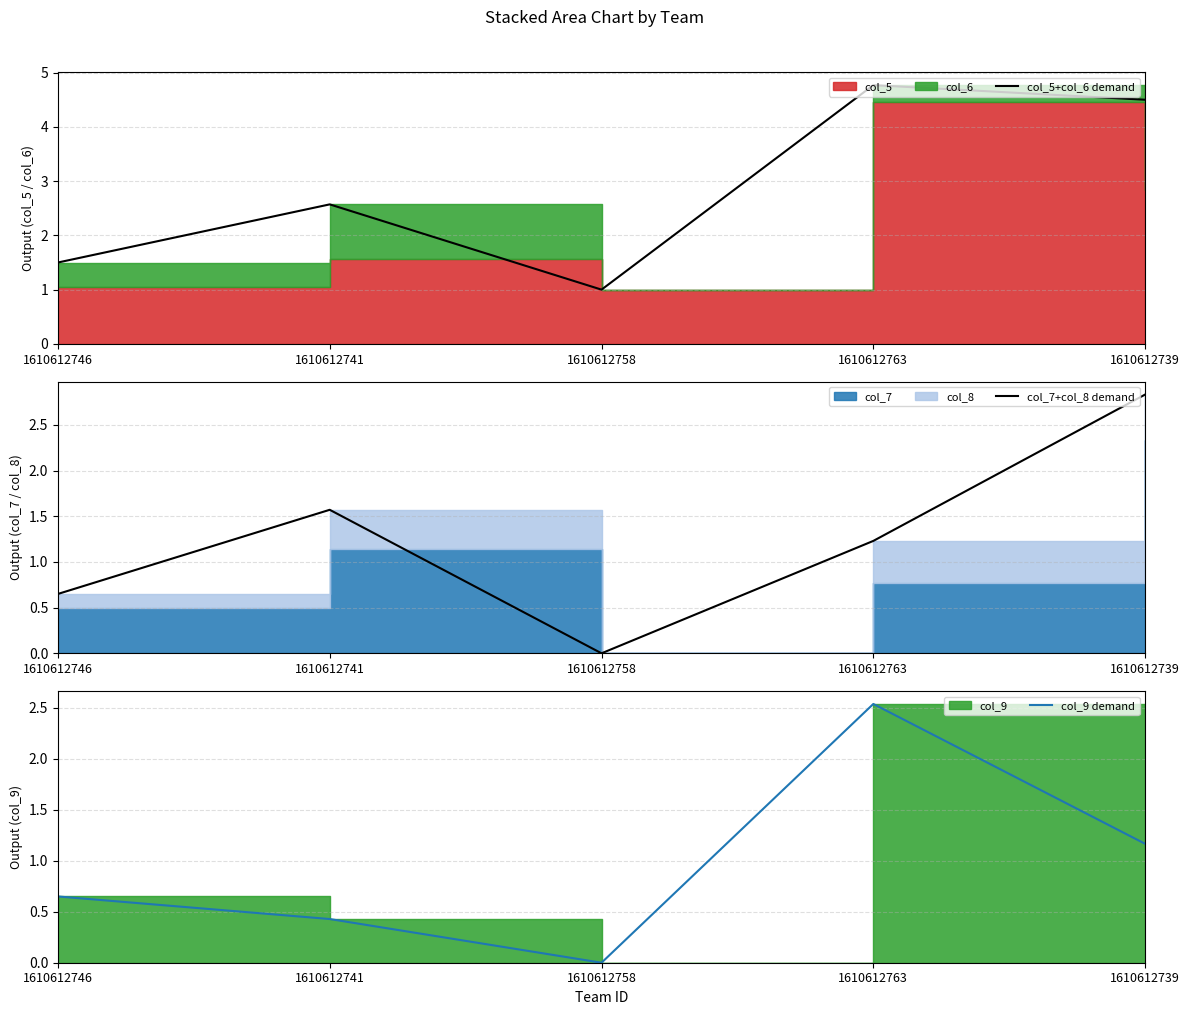

At which label is col_9 demand closest to 1?

1610612739